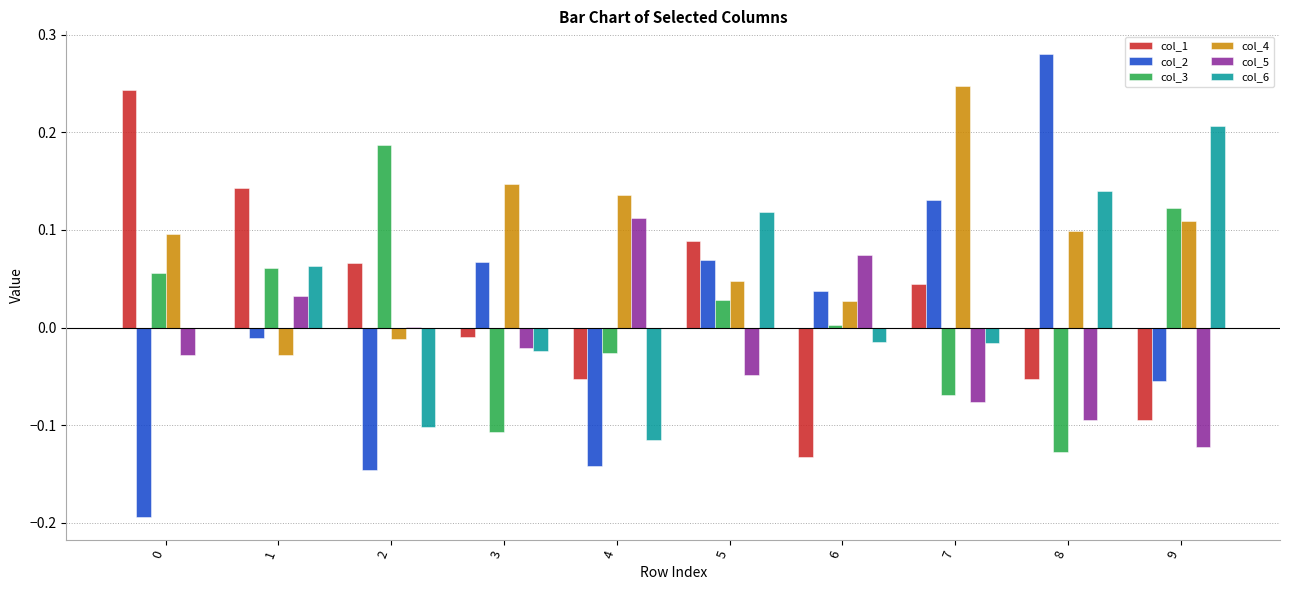

Between 4 and 9, which series saw the biggest shift?

col_6